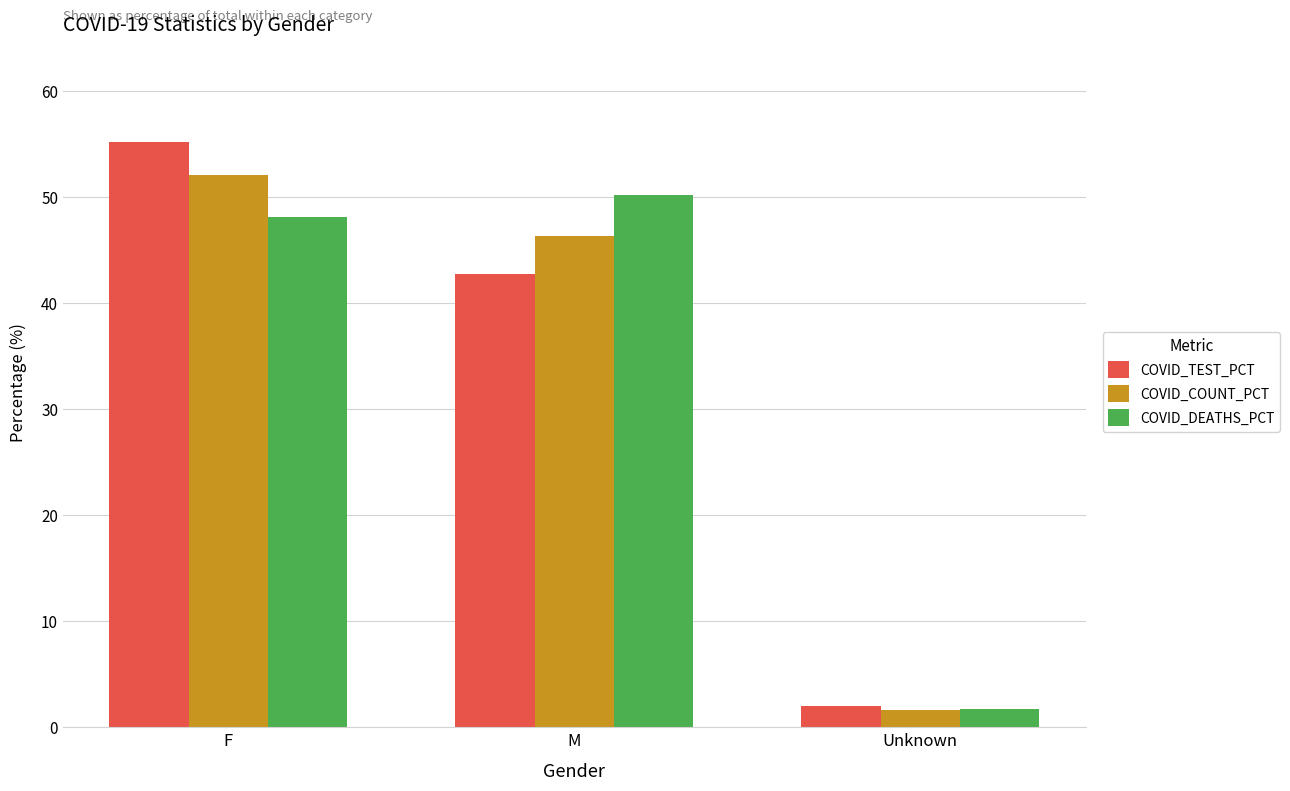

Is the value of COVID_TEST_PCT at M greater than the value of COVID_COUNT_PCT at M?

No